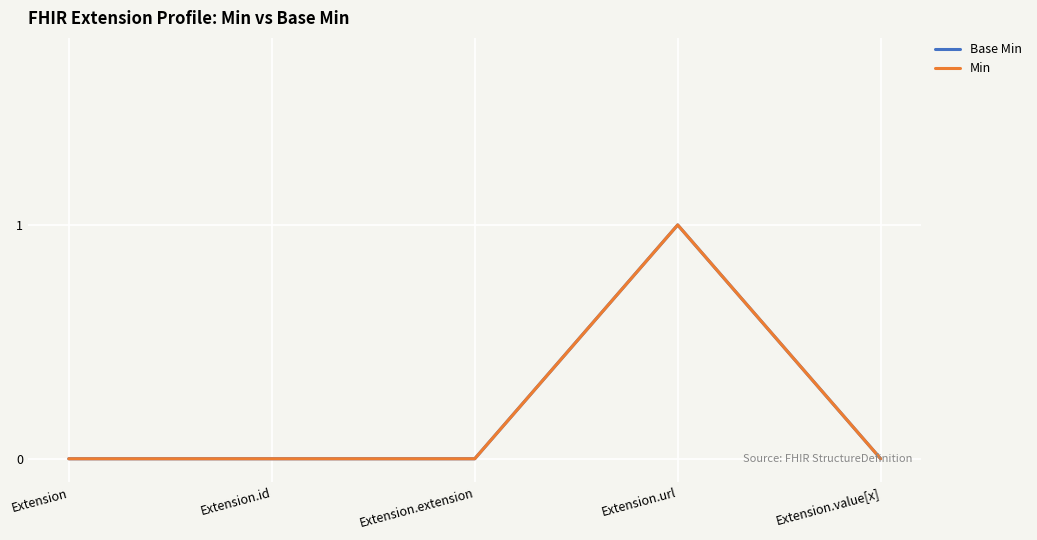

Reading left to right, transcribe all the data shown in this chart.

Base Min: Extension=0	Extension.id=0	Extension.extension=0	Extension.url=1	Extension.value[x]=0
Min: Extension=0	Extension.id=0	Extension.extension=0	Extension.url=1	Extension.value[x]=0